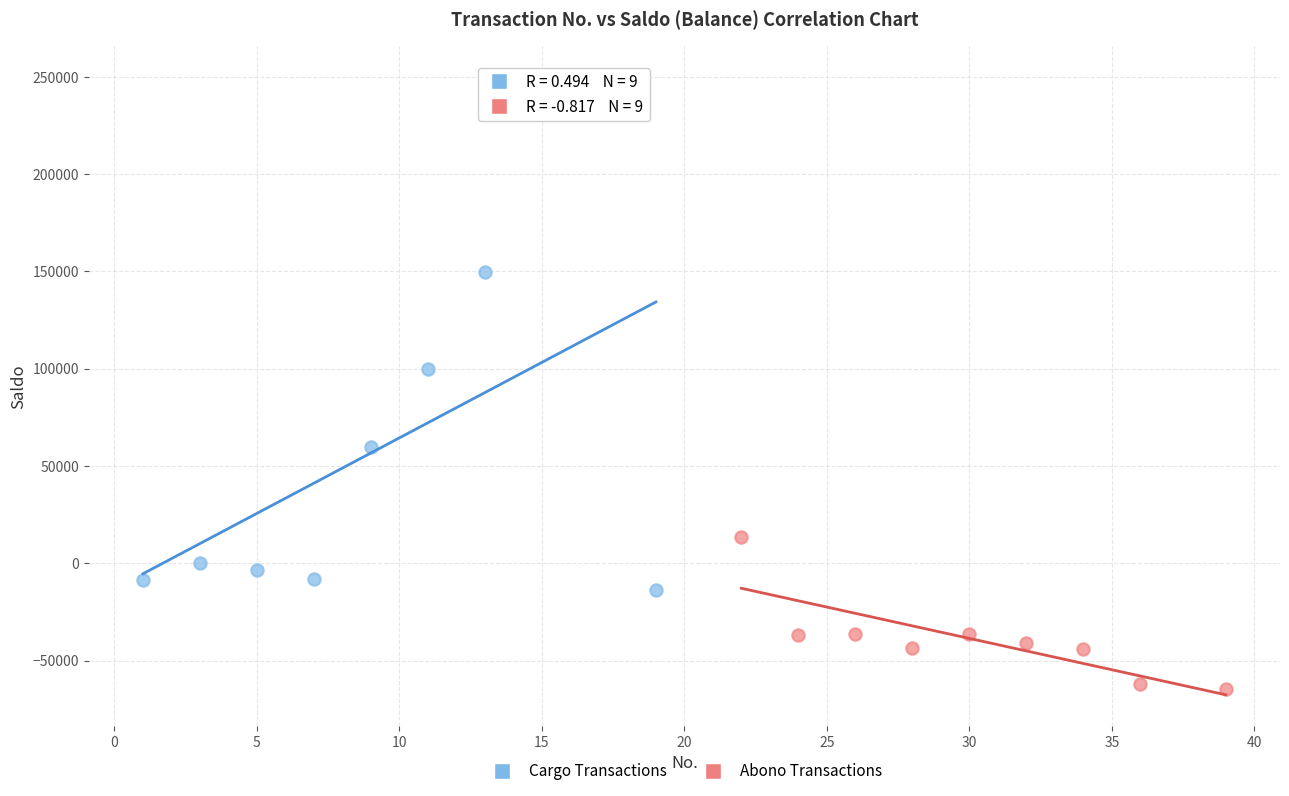

Which series contains the highest Y value?

Cargo Transactions